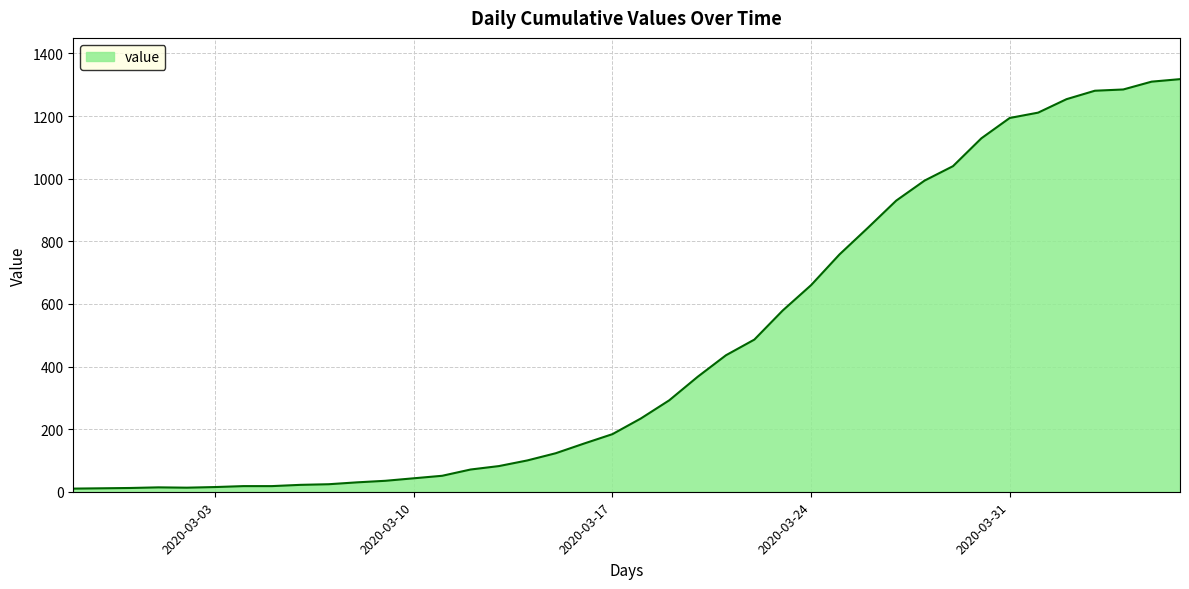

What is the greatest value displayed?

1318